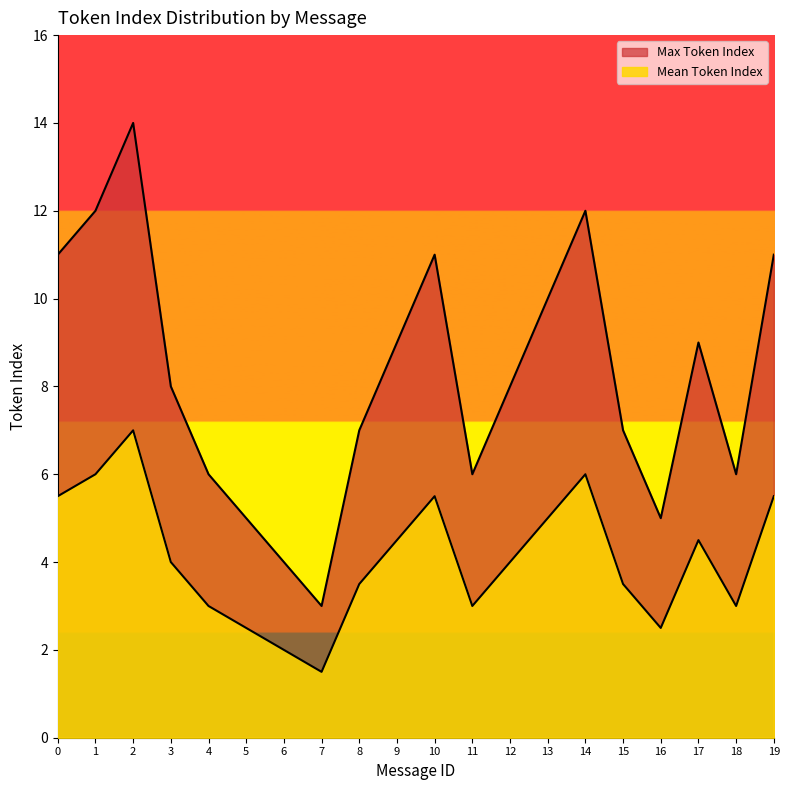

At which label is Mean Token Index closest to 4?

3